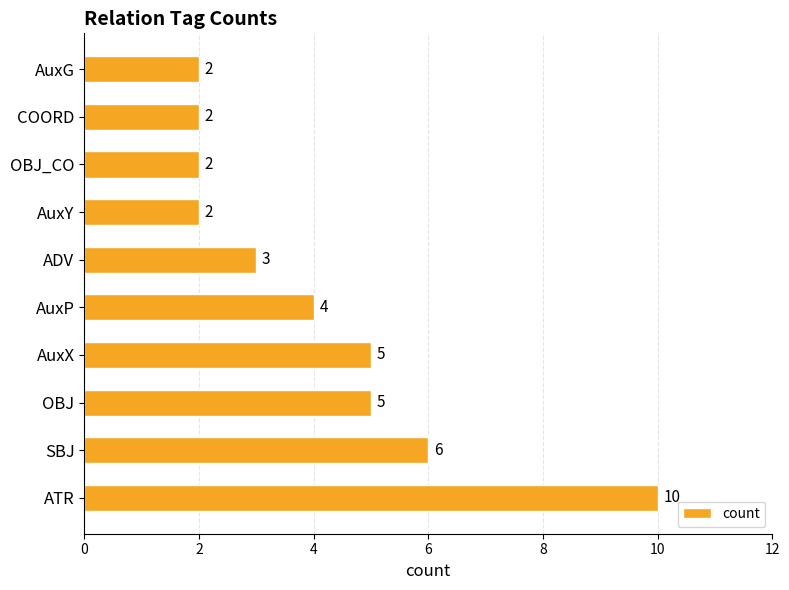

What is the difference between the maximum and minimum values?

8